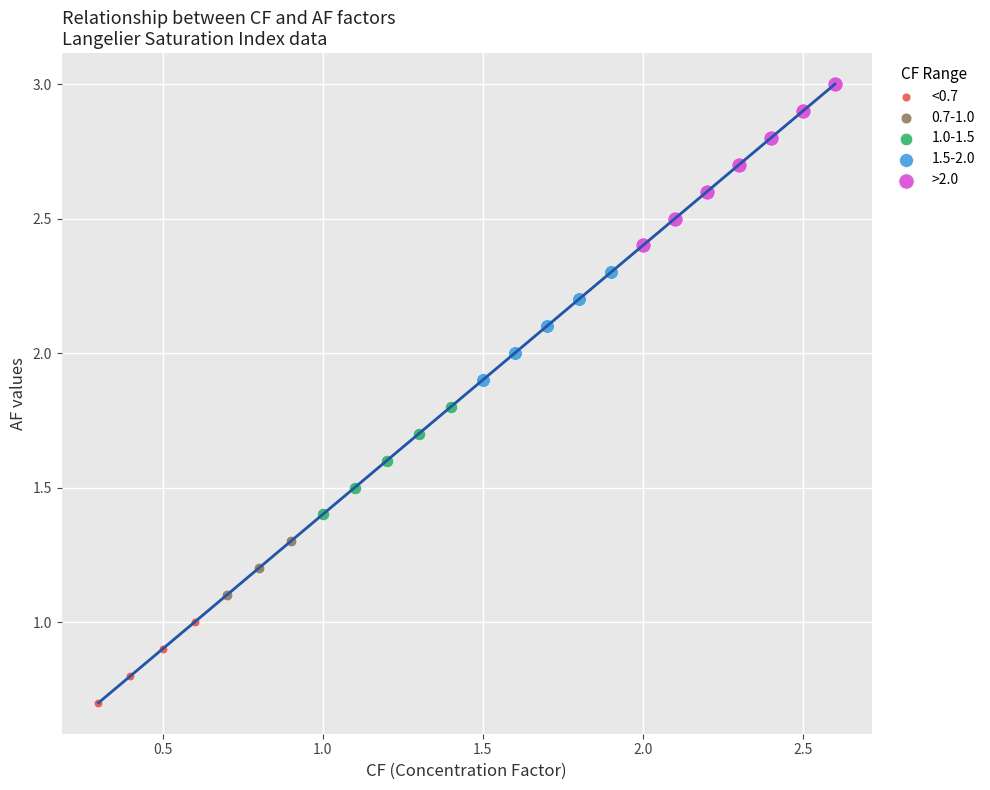

Which series has the widest spread of Y values?

>2.0